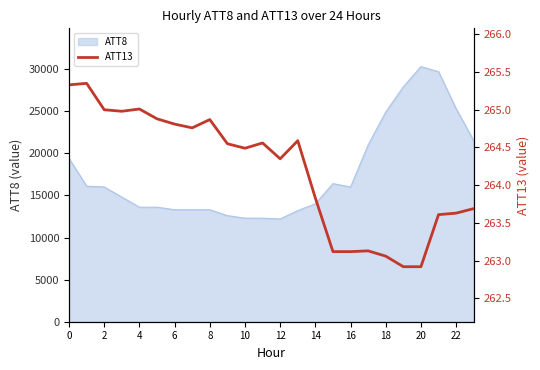

Is it true that the value at 17 is 422.0?

False